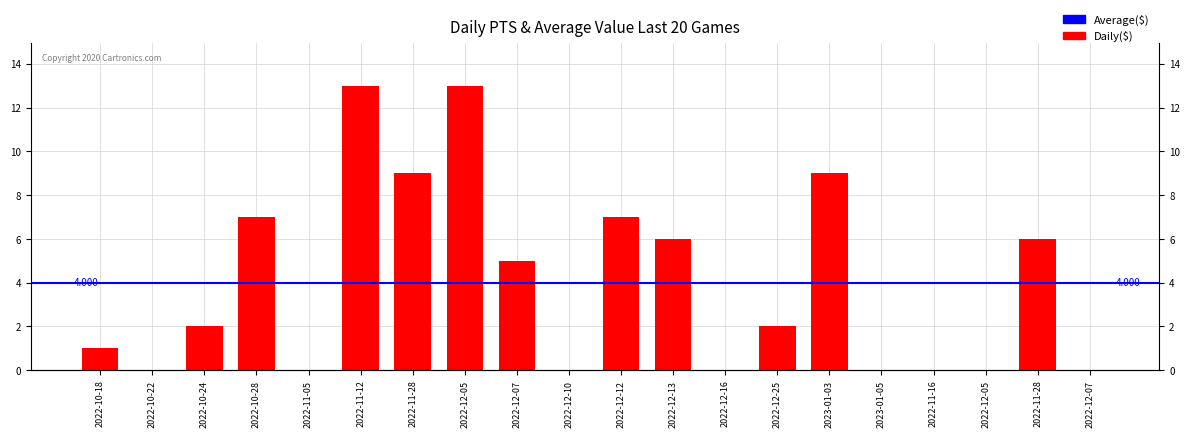

Does the chart contain any negative values?

No